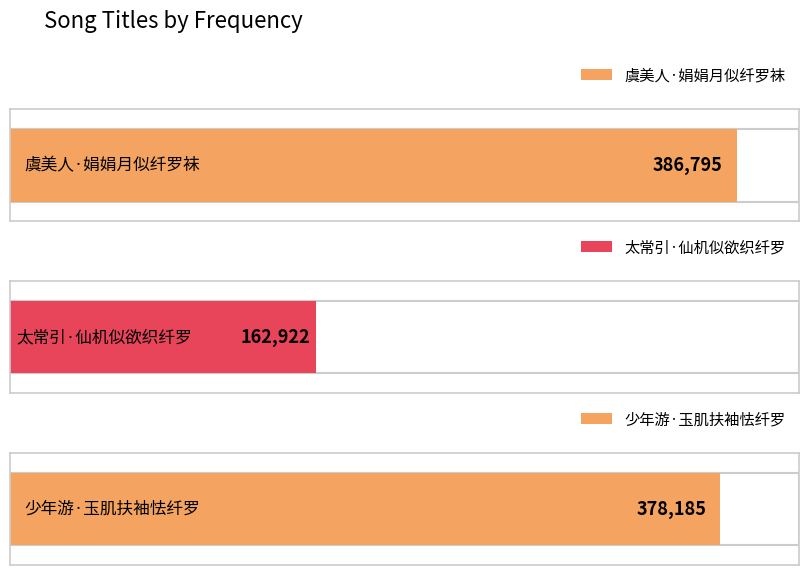

Rank the categories by value from highest to lowest.

虞美人·娟娟月似纤罗袜, 少年游·玉肌扶袖怯纤罗, 太常引·仙机似欲织纤罗